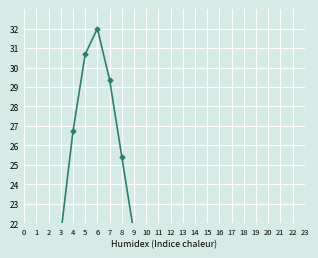

The chart shows a value of 17.5 at 11. True or false?

True